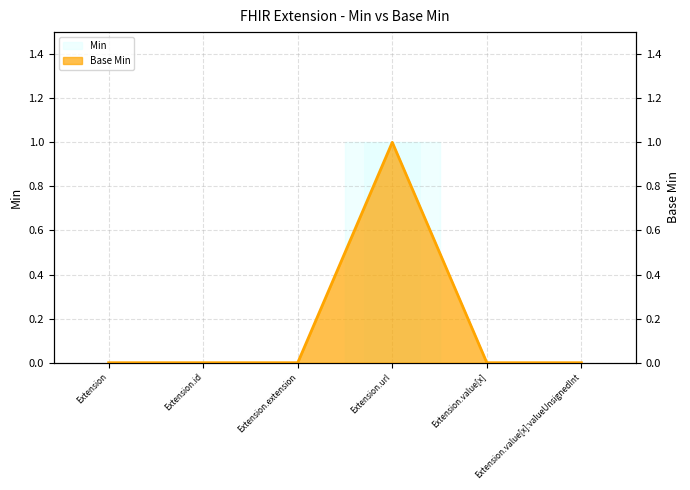

At how many categories does at least one series exceed 0?

1